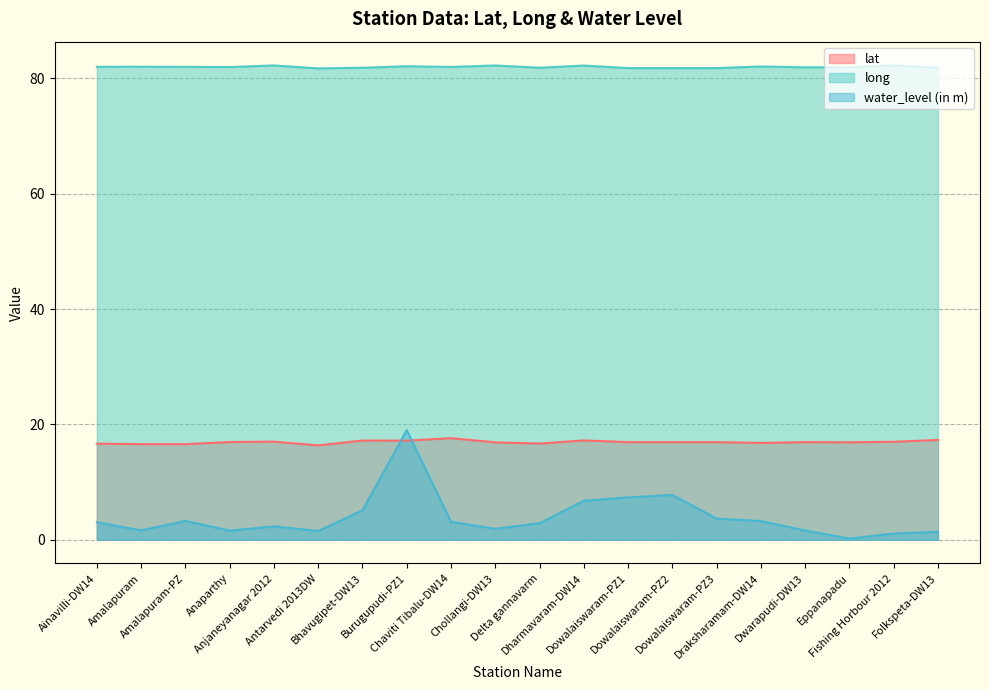

At which label is lat closest to 16?

Antarvedi 2013DW